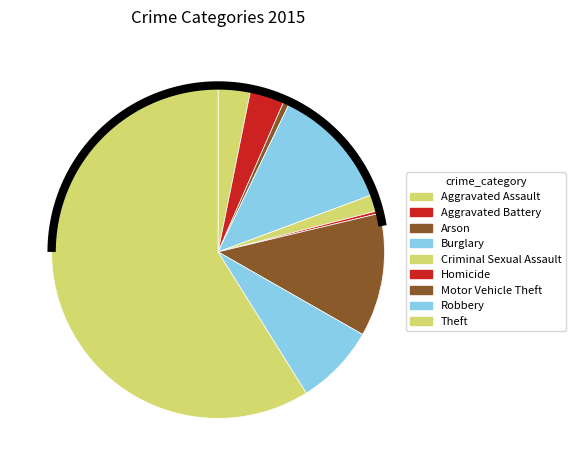

Which category has the biggest portion of the pie?

Theft